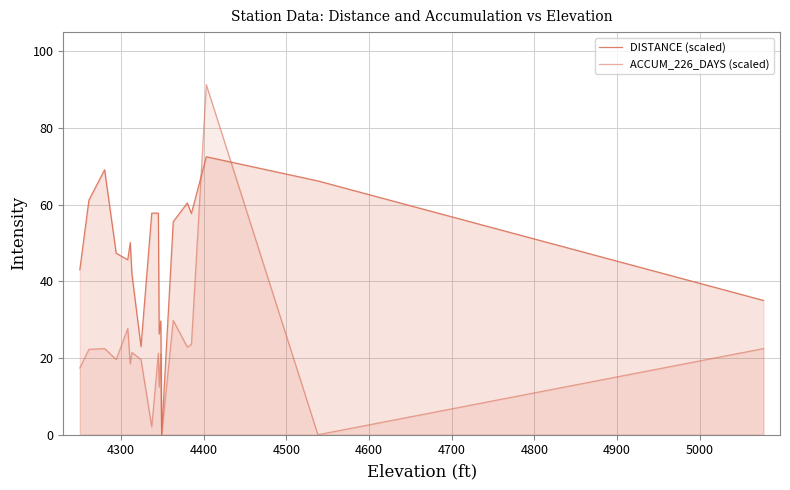

Rank the series by their average value, from highest to lowest.

DISTANCE (scaled), ACCUM_226_DAYS (scaled)